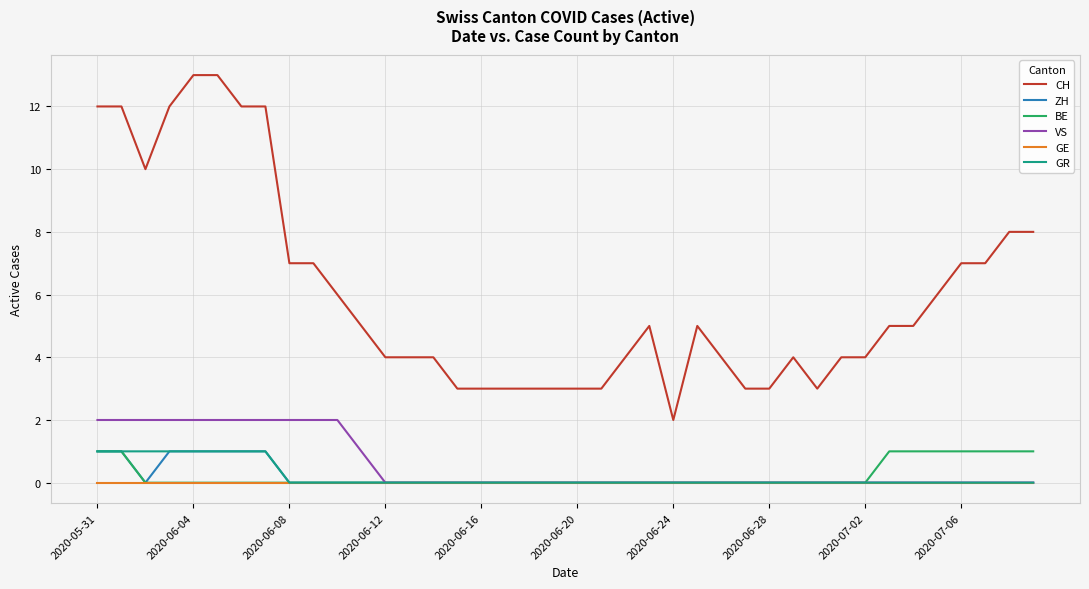

Which series has the largest total across all categories?

CH